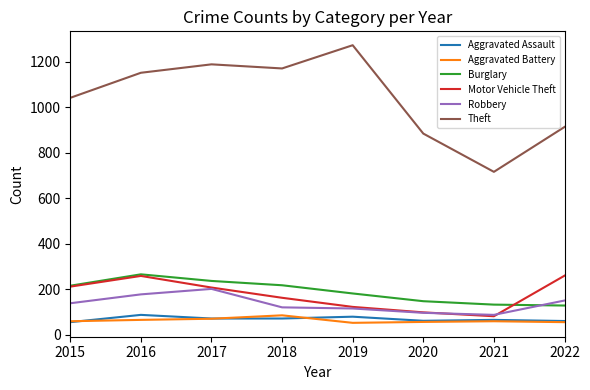

How many categories are shown in the chart?

8